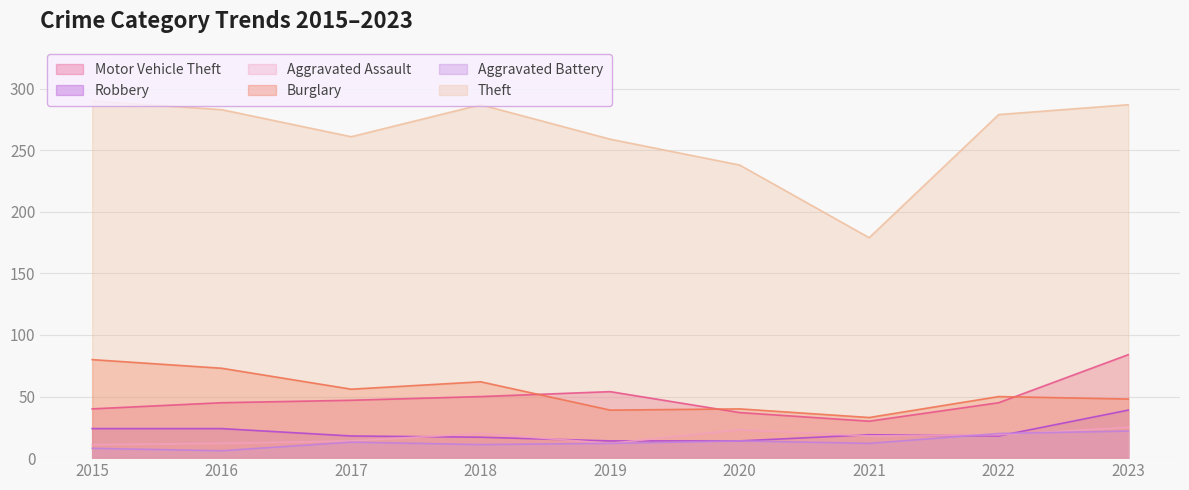

The value of Aggravated Assault at 2022 is 19. True or false?

True